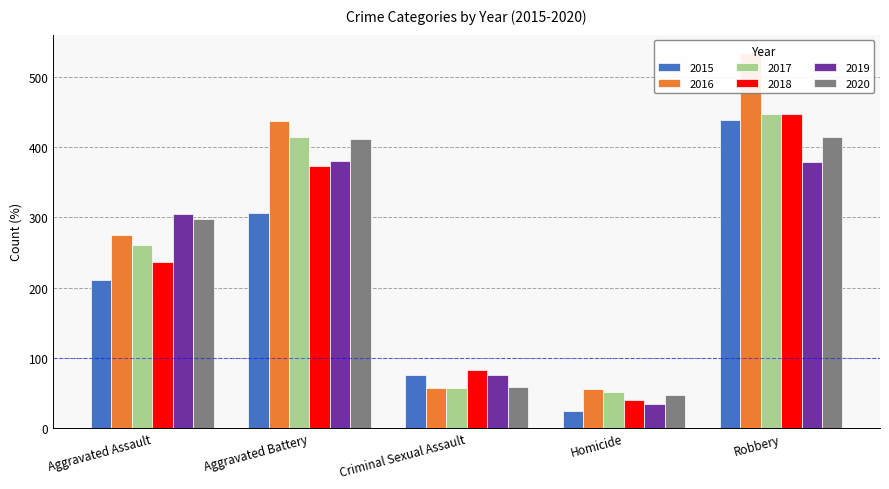

Which series has the largest range (max minus min)?

2016